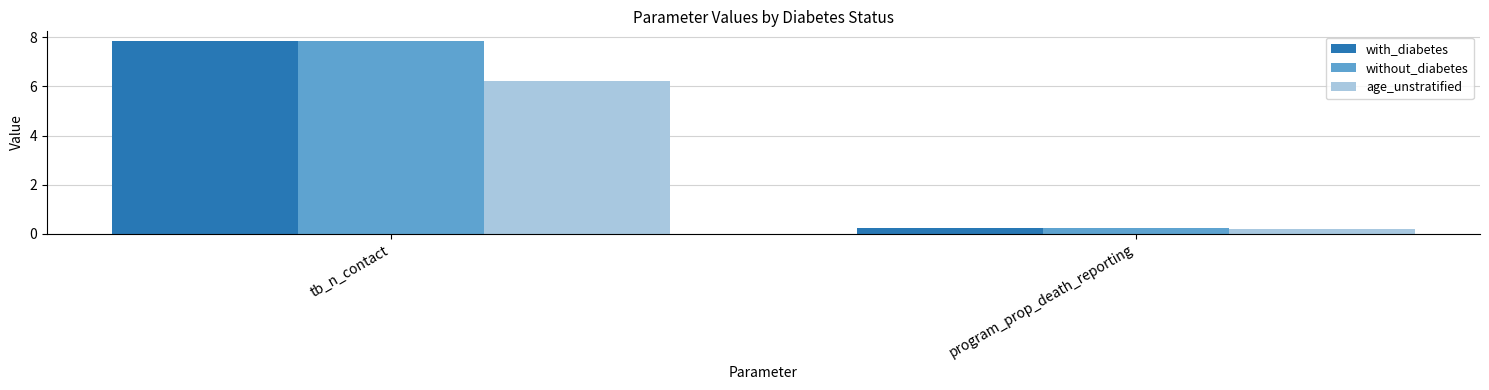

Which category has the lowest value in the without_diabetes series?

program_prop_death_reporting